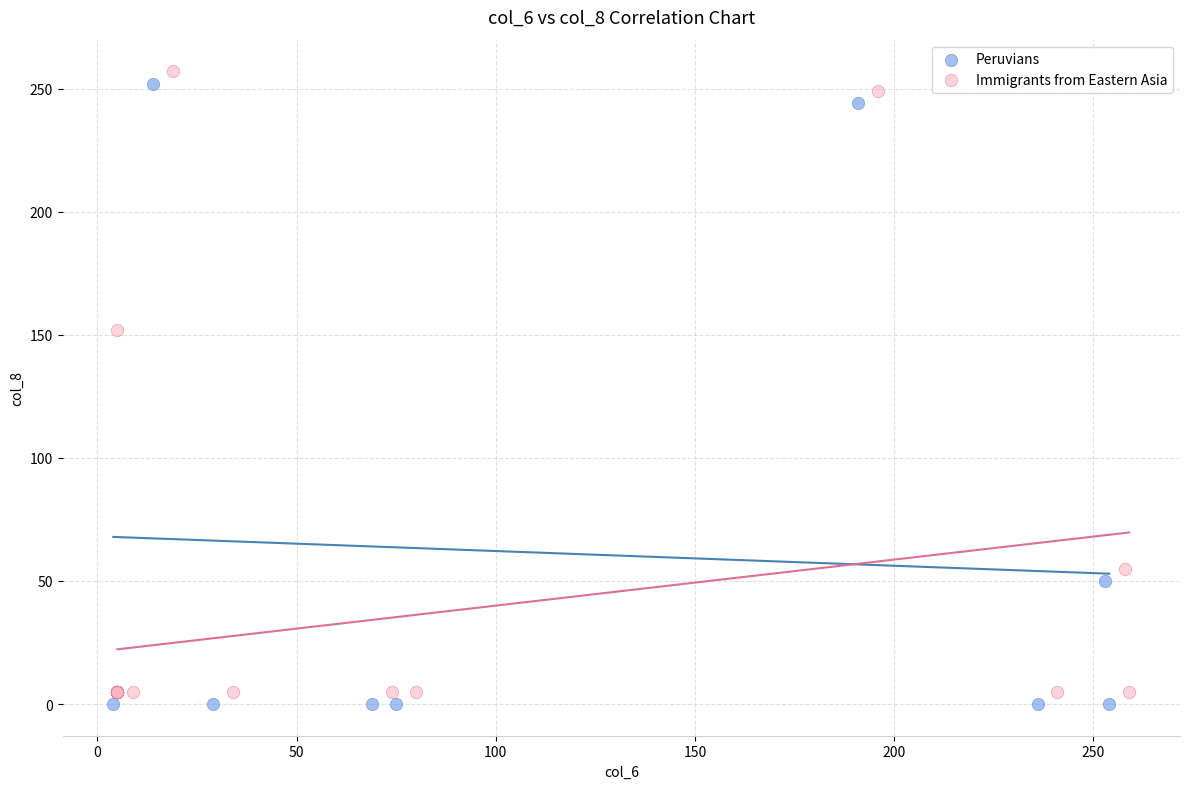

Which series contains the lowest Y value?

Peruvians